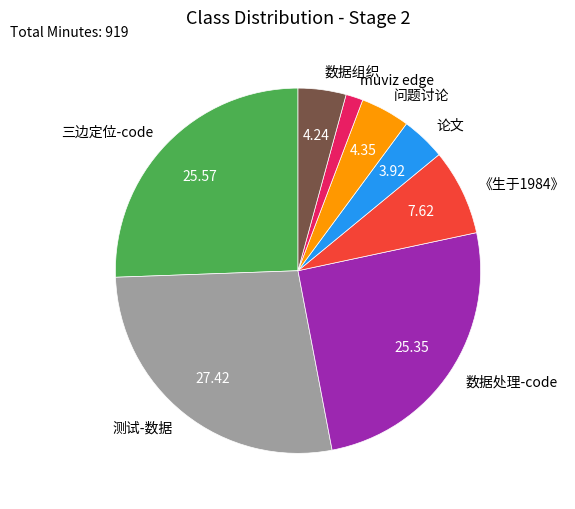

Is it true that 《生于1984》 is 8% of the pie?

True